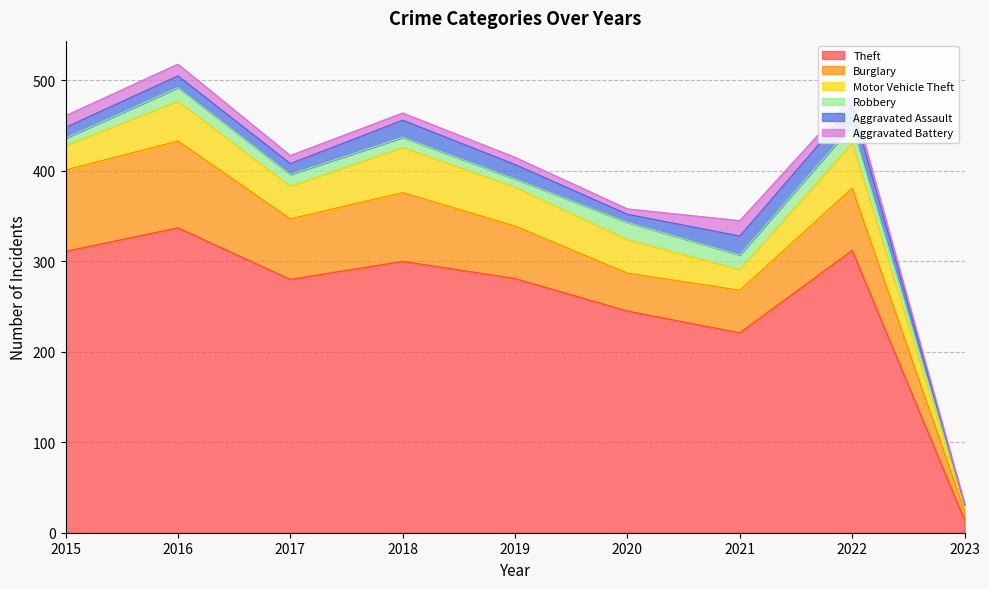

Is it true that Robbery equals 11 at 2018?

True